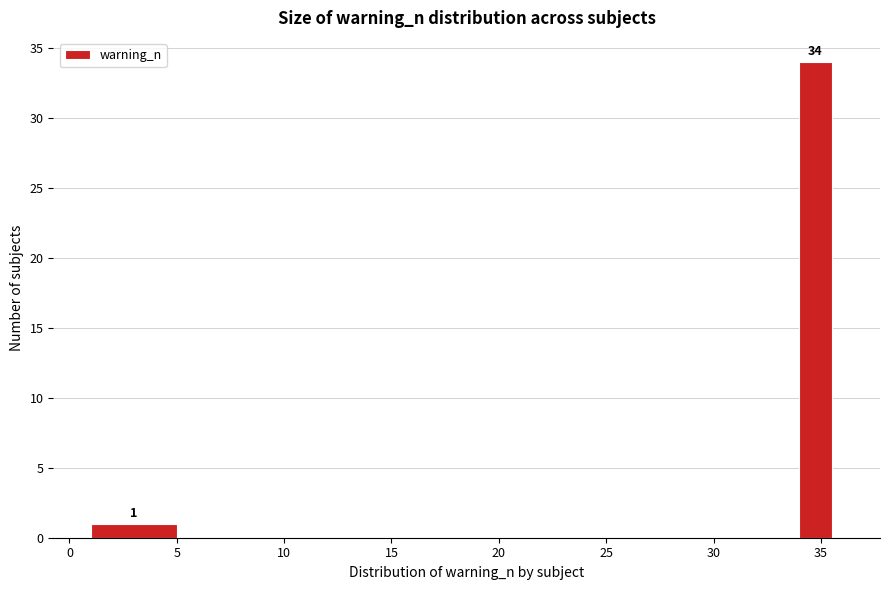

Read against the x-axis, roughly where is the centre of the tallest bar?

35.0